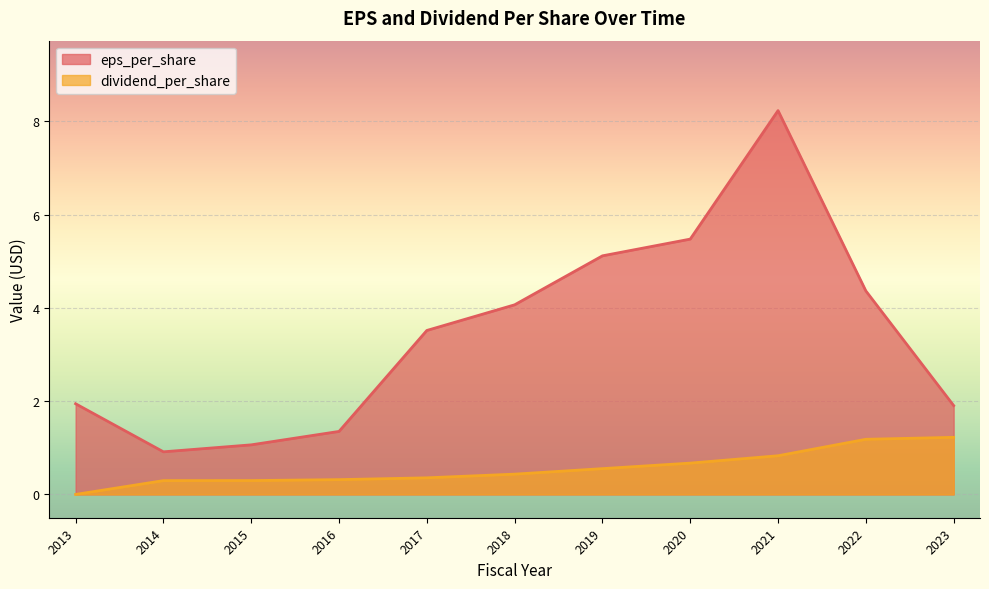

Reading left to right, what are all the values shown in this chart?

eps_per_share: 1.9	0.9	1.1	1.4	3.5	4.1	5.1	5.5	8.2	4.4	1.9
dividend_per_share: 0.0	0.3	0.3	0.3	0.4	0.4	0.6	0.7	0.8	1.2	1.2